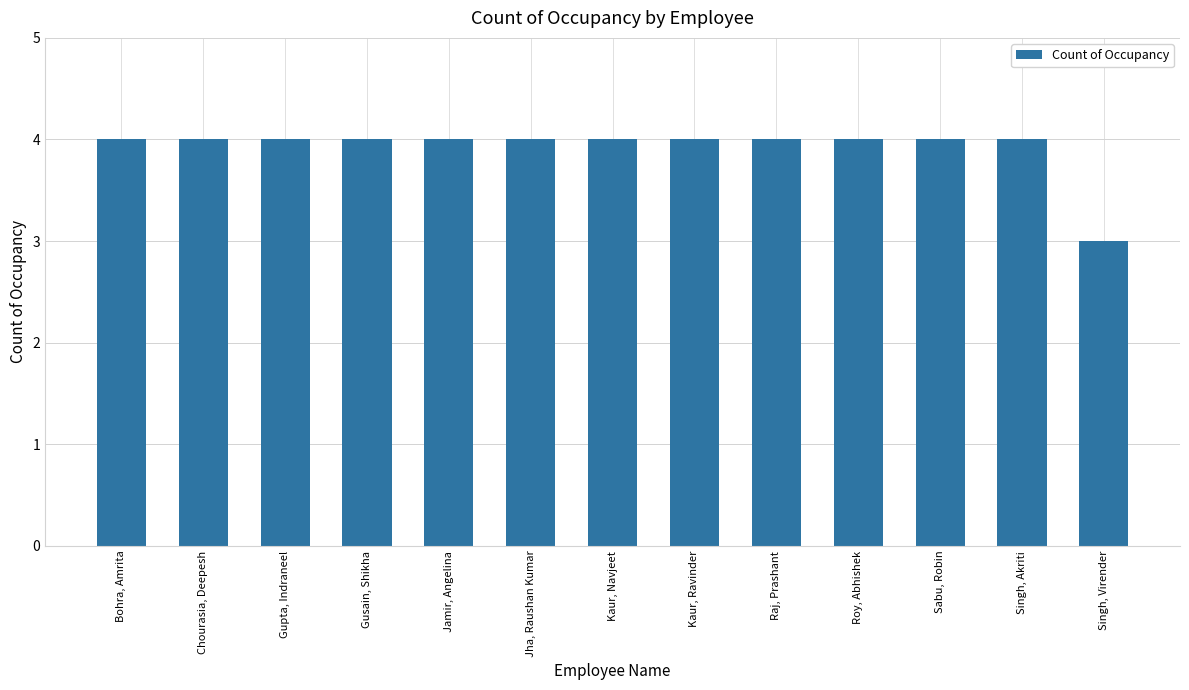

How many series are shown in this chart?

1